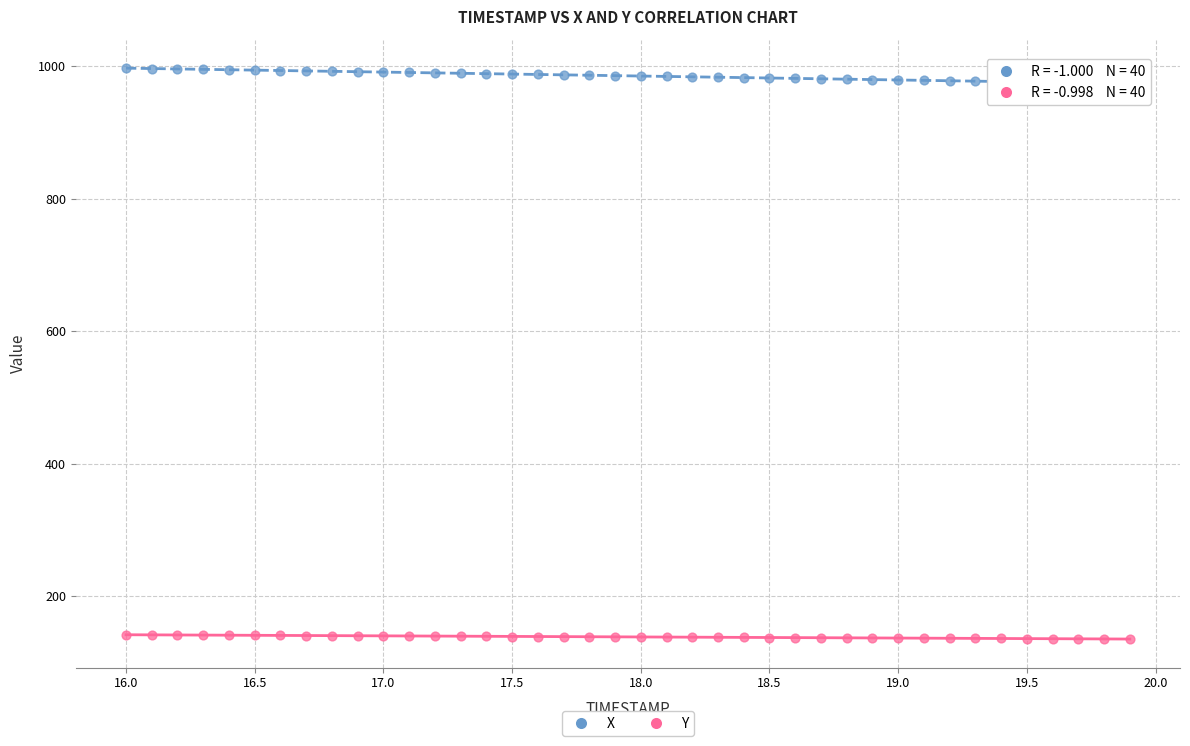

Which series reaches the minimum Y coordinate?

Y